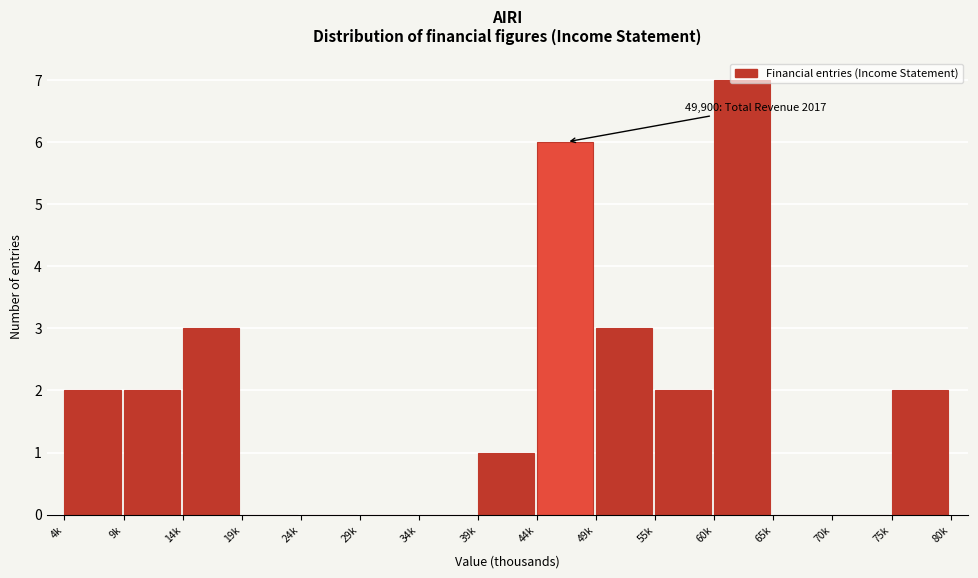

What is the sum of all values?

28